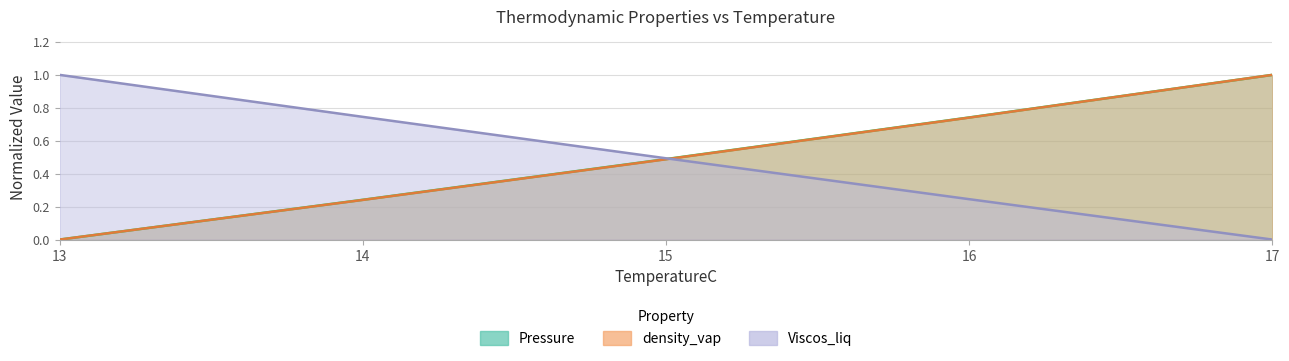

What is the value of the Pressure point at the 4th from the left?

0.7